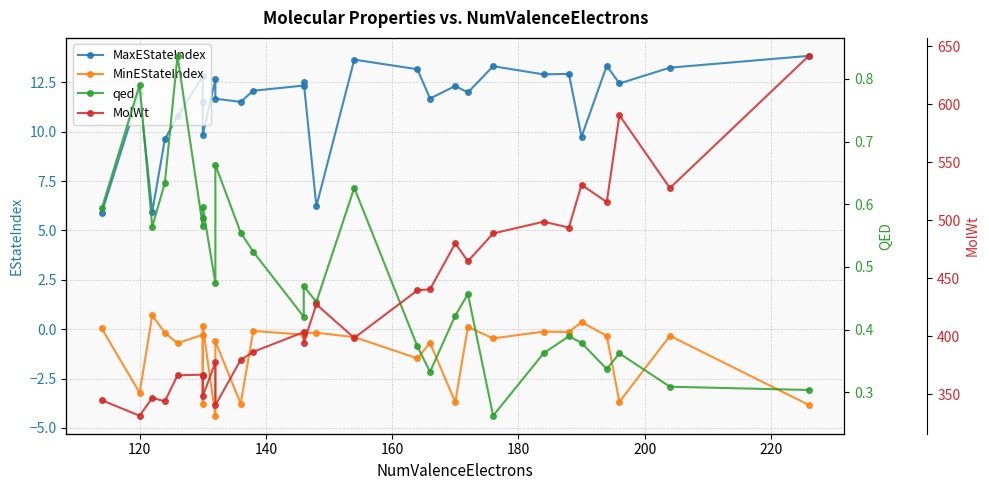

What is the spread (max minus min) of values at 200?

367.1